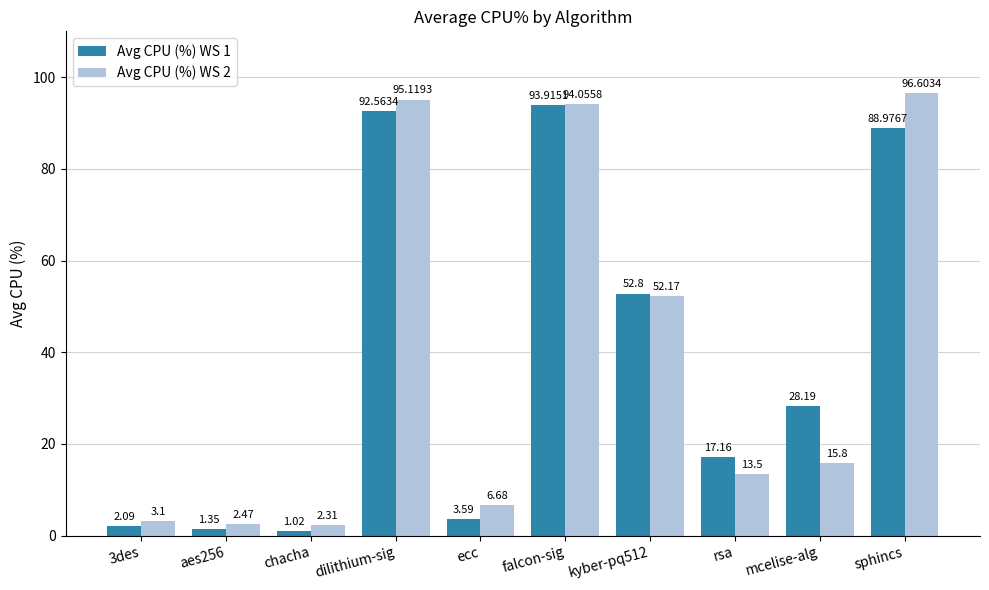

What are all the series names shown in the legend?

Avg CPU (%) WS 1, Avg CPU (%) WS 2